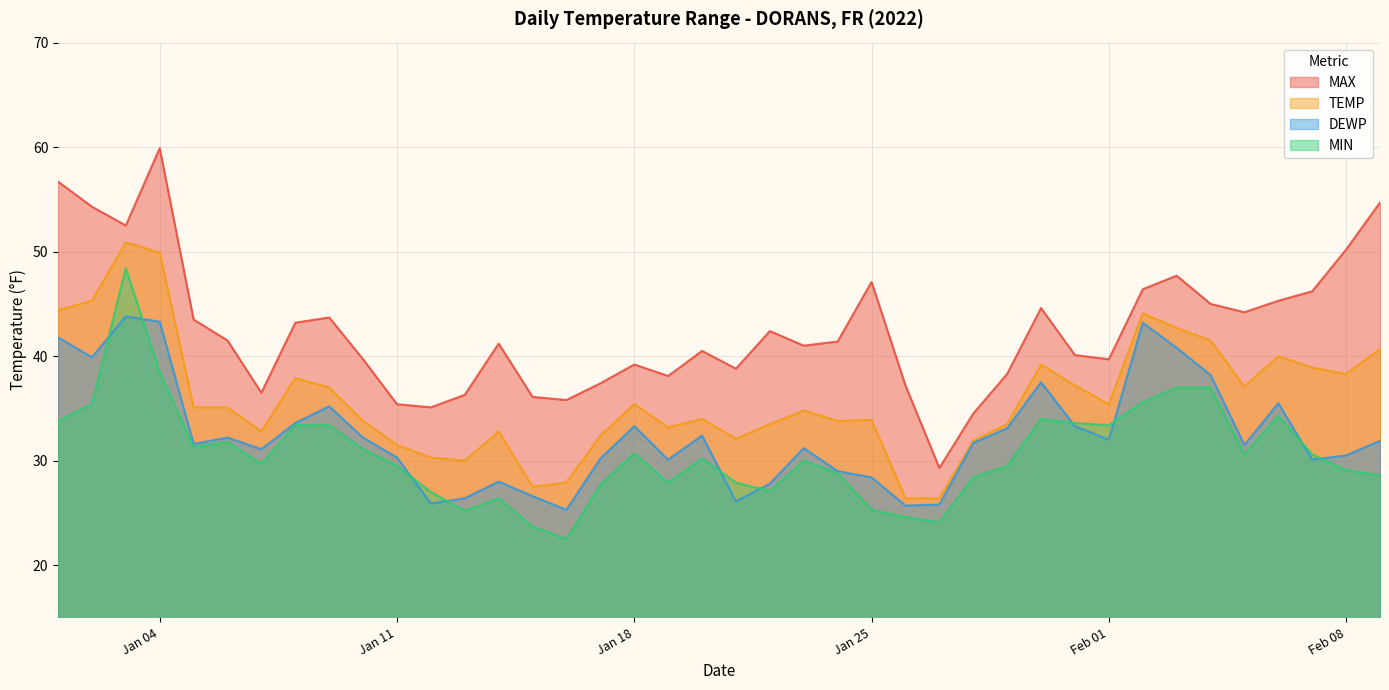

Reading right to left, what are all the values shown in this chart?

MAX: 54.7	50.2	46.2	45.3	44.2	45.0	47.7	46.4	39.7	40.1	44.6	38.3	34.5	29.3	37.2	47.1	41.4	41.0	42.4	38.8	40.5	38.1	39.2	37.4	35.8	36.1	41.2	36.3	35.1	35.4	39.7	43.7	43.2	36.5	41.5	43.5	59.9	52.5	54.3	56.7
TEMP: 40.7	38.3	38.9	40.0	37.1	41.5	42.7	44.1	35.4	37.2	39.2	33.5	31.9	26.4	26.4	33.9	33.8	34.8	33.5	32.1	34.0	33.2	35.4	32.4	27.9	27.5	32.8	30.0	30.3	31.5	33.8	37.0	37.9	32.8	35.1	35.1	49.9	50.9	45.3	44.4
DEWP: 31.9	30.5	30.1	35.5	31.5	38.2	40.8	43.2	32.0	33.3	37.5	33.1	31.7	25.8	25.7	28.4	29.0	31.2	27.8	26.1	32.4	30.1	33.3	30.2	25.3	26.6	28.0	26.4	25.9	30.3	32.2	35.2	33.6	31.1	32.2	31.6	43.3	43.8	39.9	41.8
MIN: 28.6	29.1	30.6	34.3	30.6	37.0	37.0	35.6	33.4	33.6	34.0	29.5	28.4	24.1	24.6	25.3	28.8	30.0	27.1	27.9	30.2	27.9	30.7	27.7	22.5	23.7	26.4	25.2	27.0	29.5	31.1	33.4	33.4	29.7	31.8	31.3	38.5	48.4	35.4	33.8